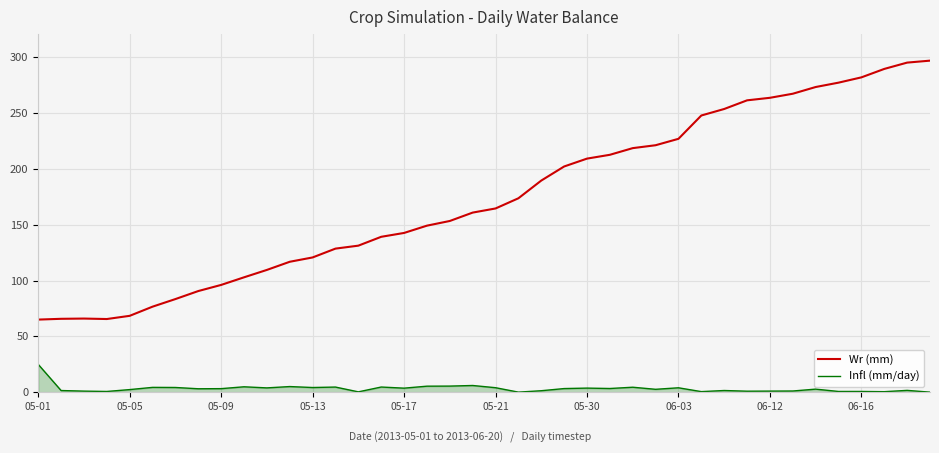

What is the greatest value displayed?

297.1